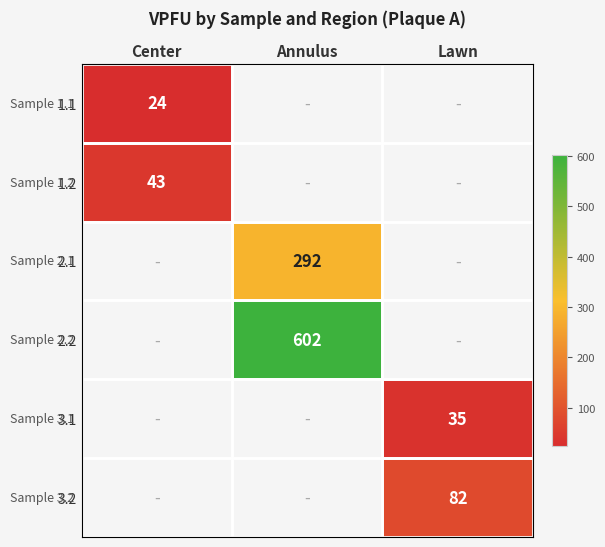

The 3.1 series shows 49 at Lawn. True or false?

False